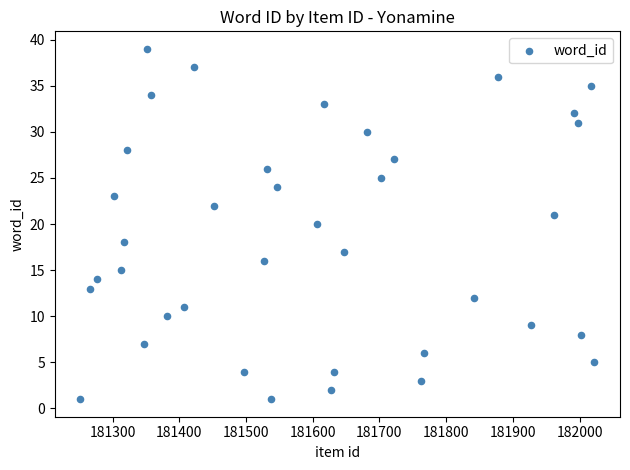

What is the range of Y values (max minus min)?

38